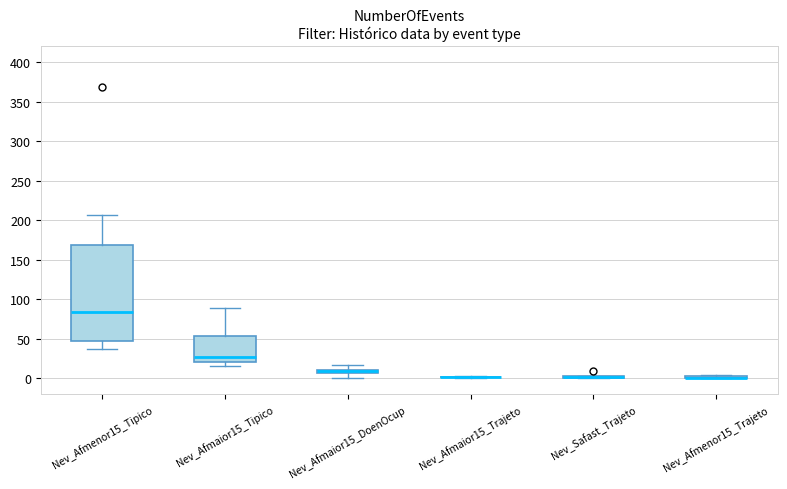

Which box is the tallest, from its lower edge to its upper edge?

Nev_Afmenor15_Tipico